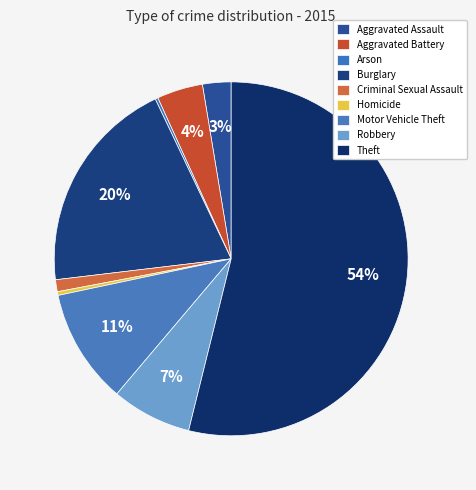

To the nearest percent, what percentage of the pie is Motor Vehicle Theft?

11%